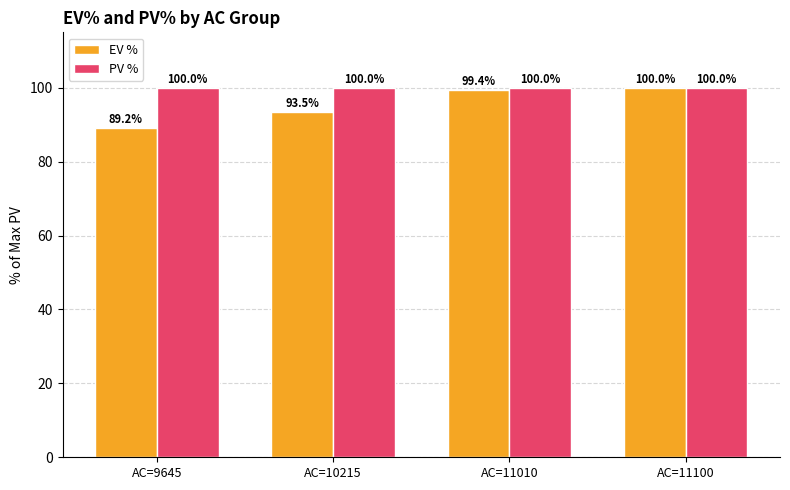

What is the minimum value shown in the chart?

89.2